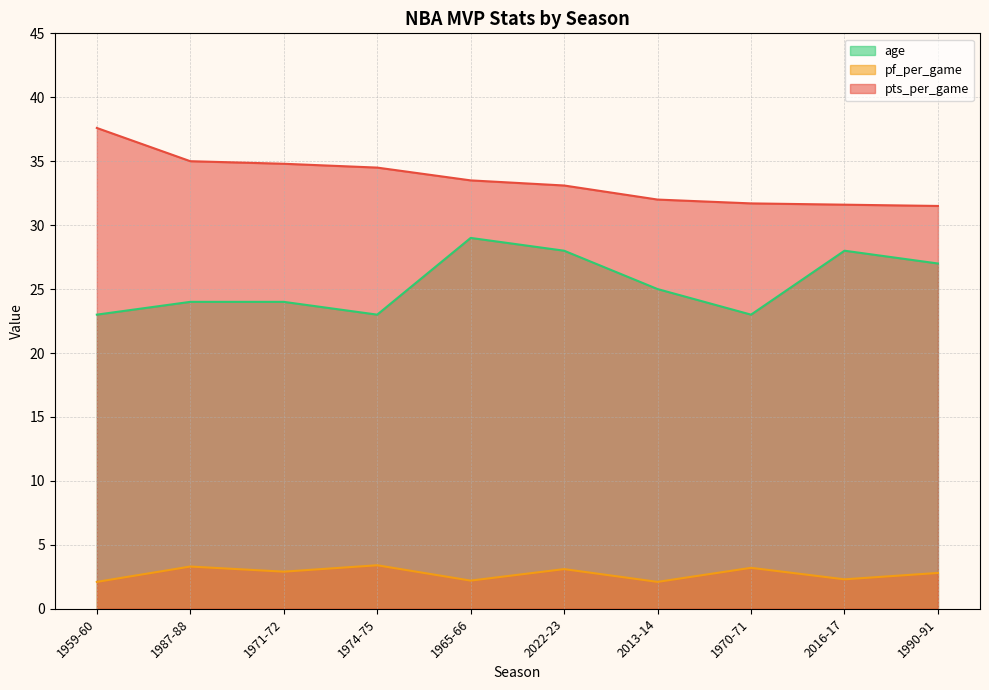

What is the spread (max minus min) of values at 1990-91?

28.7